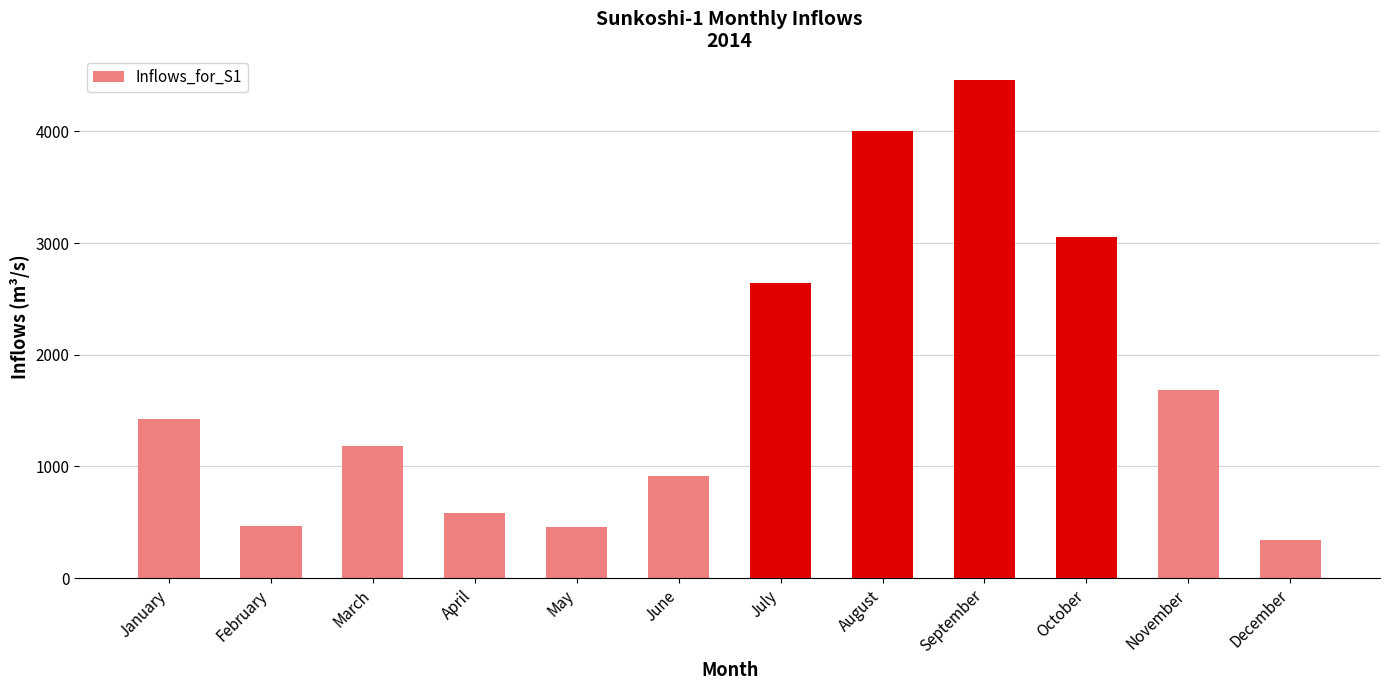

Count the number of categories in the chart.

12